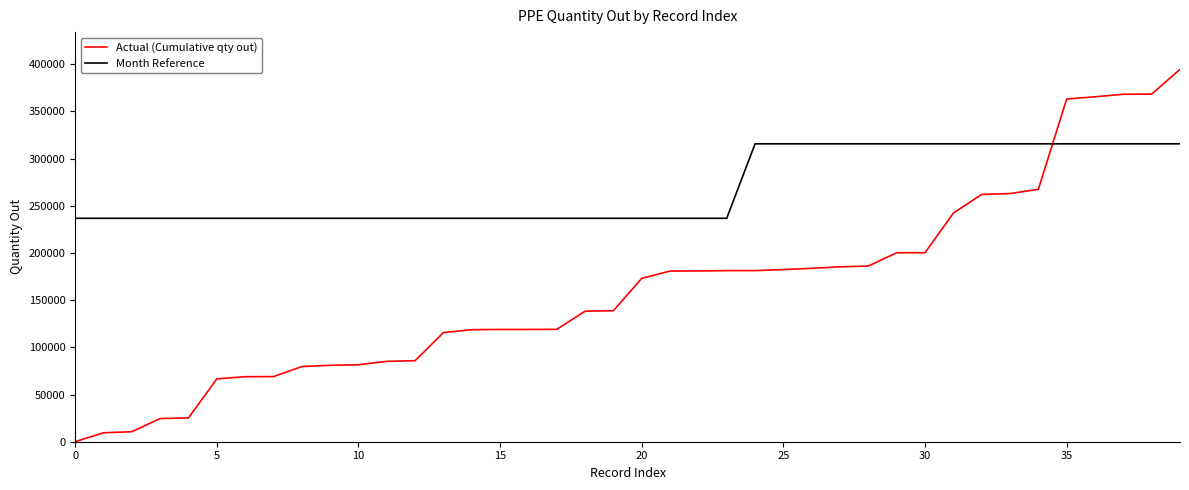

Which series has the largest total across all categories?

Month Reference